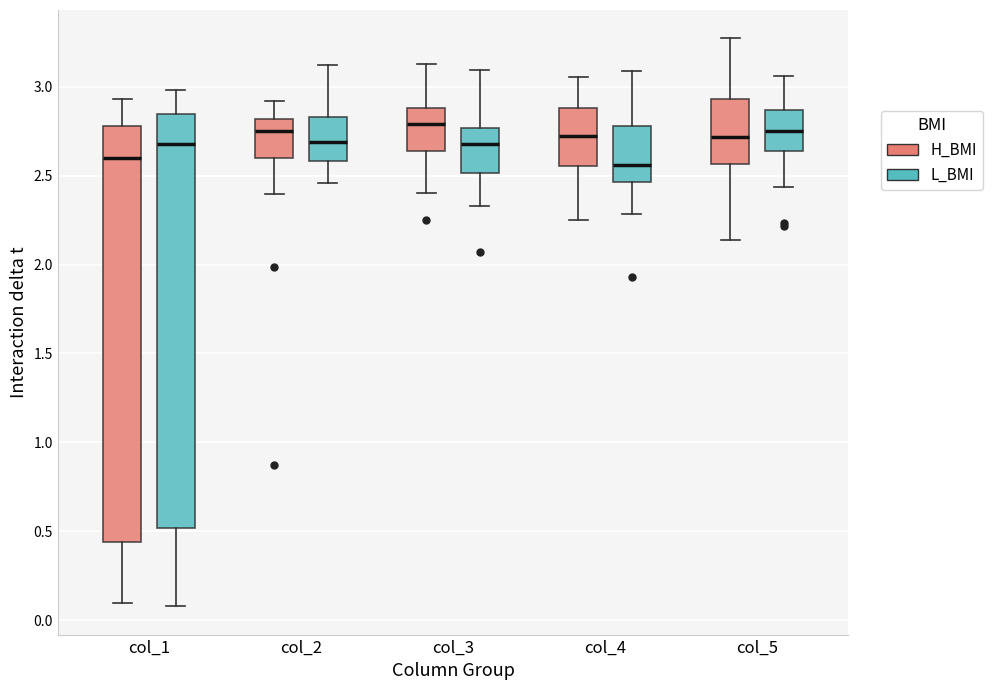

Reading left to right, read every box against the y-axis: the position of its median line, the range the box covers, and the ends of its whiskers. The values are not printed on the chart, so give them approximately, as read against the axis.

col_1 (H_BMI): median 2.60, box 0.45 to 2.80, whiskers 0.10 to 2.95
col_1 (L_BMI): median 2.70, box 0.50 to 2.85, whiskers 0.10 to 3.00
col_2 (H_BMI): median 2.75, box 2.60 to 2.80, whiskers 2.40 to 2.90
col_2 (L_BMI): median 2.70, box 2.60 to 2.85, whiskers 2.45 to 3.10
col_3 (H_BMI): median 2.80, box 2.65 to 2.90, whiskers 2.40 to 3.15
col_3 (L_BMI): median 2.70, box 2.50 to 2.75, whiskers 2.35 to 3.10
col_4 (H_BMI): median 2.70, box 2.55 to 2.90, whiskers 2.25 to 3.05
col_4 (L_BMI): median 2.55, box 2.45 to 2.80, whiskers 2.30 to 3.10
col_5 (H_BMI): median 2.70, box 2.55 to 2.95, whiskers 2.15 to 3.25
col_5 (L_BMI): median 2.75, box 2.65 to 2.85, whiskers 2.45 to 3.05